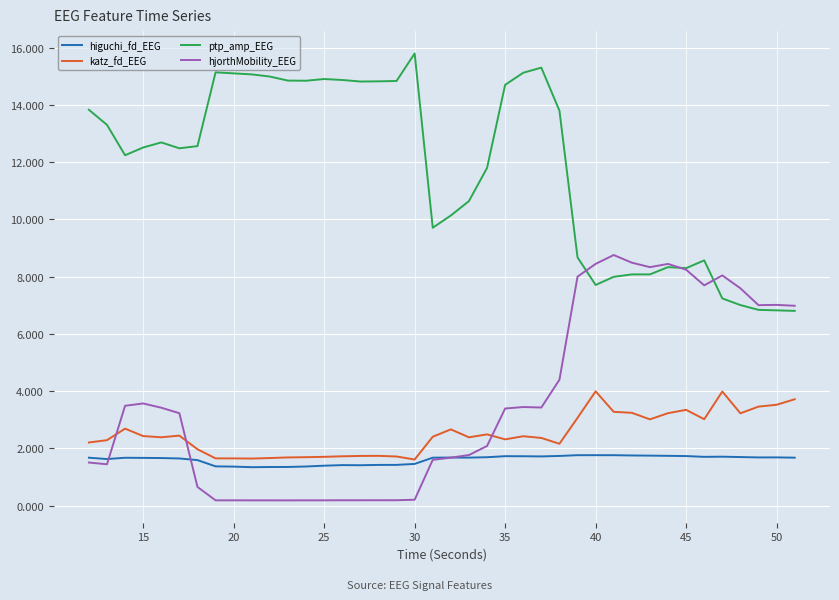

Which series has the largest total across all categories?

ptp_amp_EEG